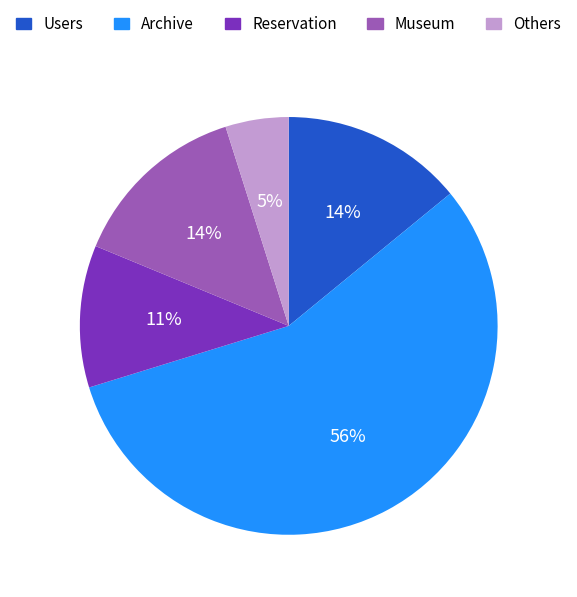

To the nearest percent, what percentage of the pie is Others?

5%